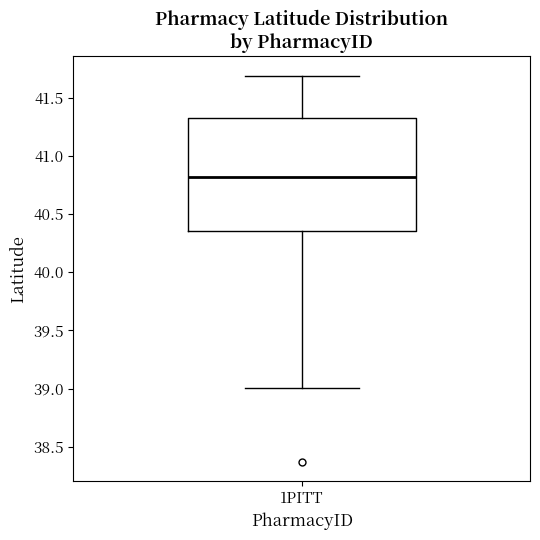

Where does the lower whisker of the box for 1PITT end on the y-axis? The values are not printed on the chart, so give them approximately, as read against the axis.

39.00